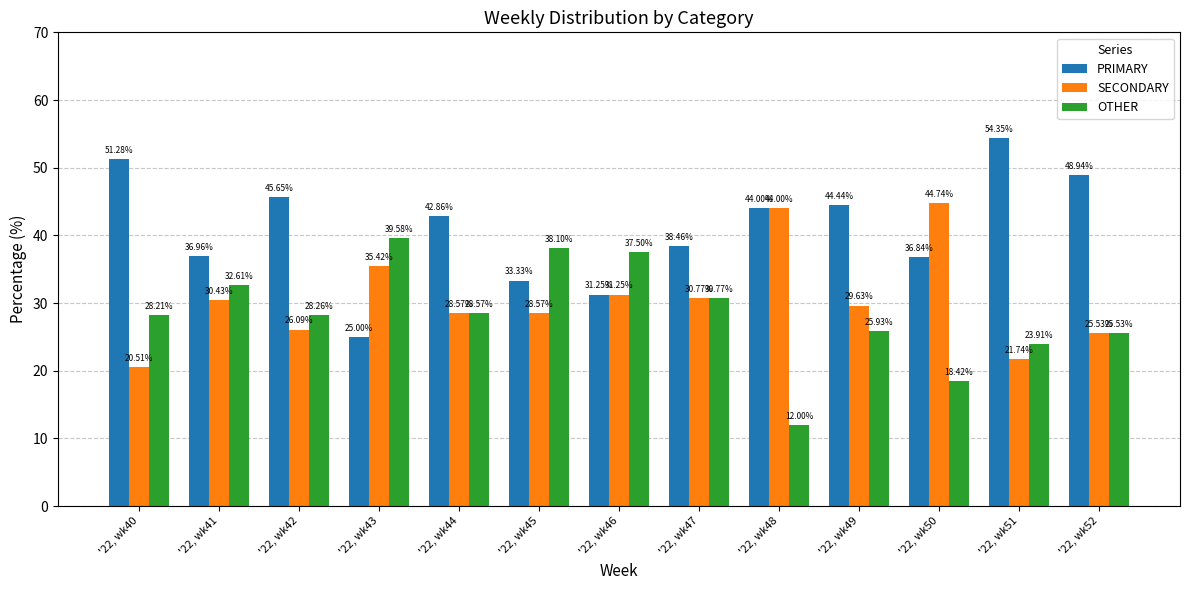

Is it true that SECONDARY equals 20.5 at '22, wk40?

True